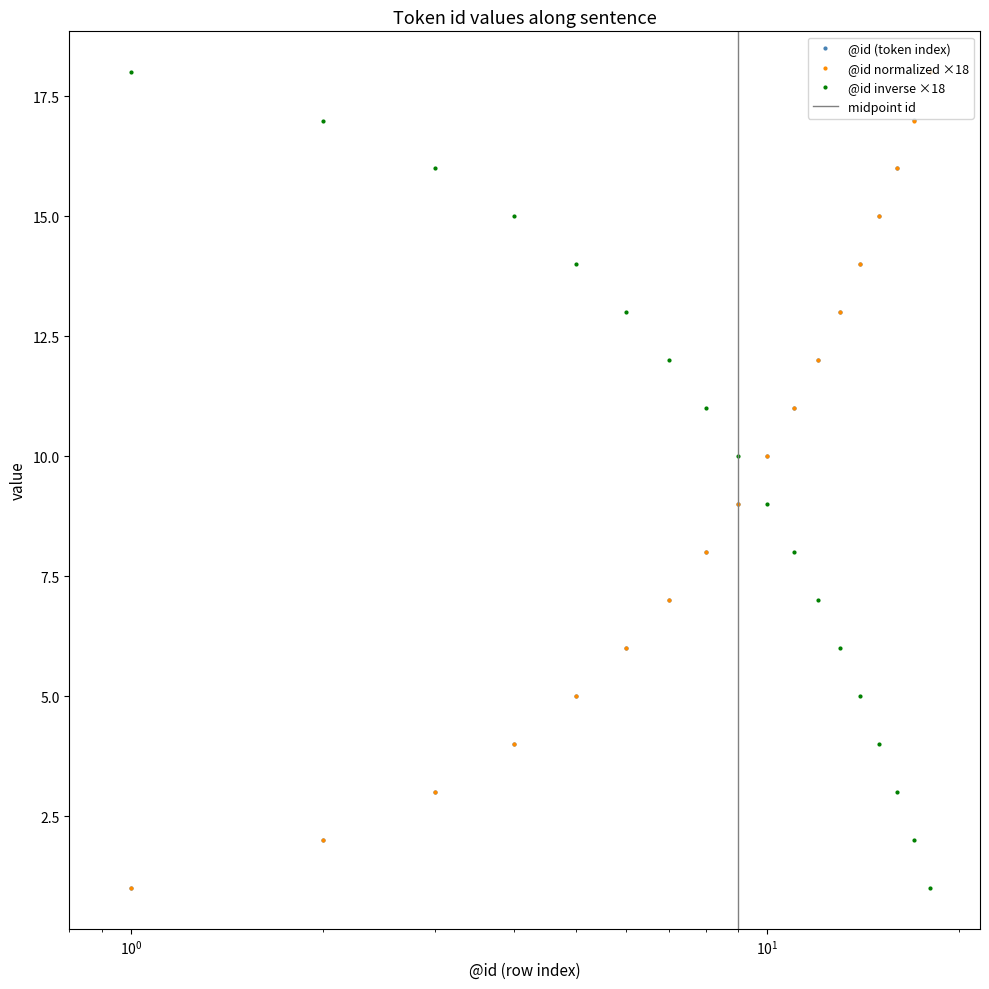

Where does the @id series first go above 10?

11